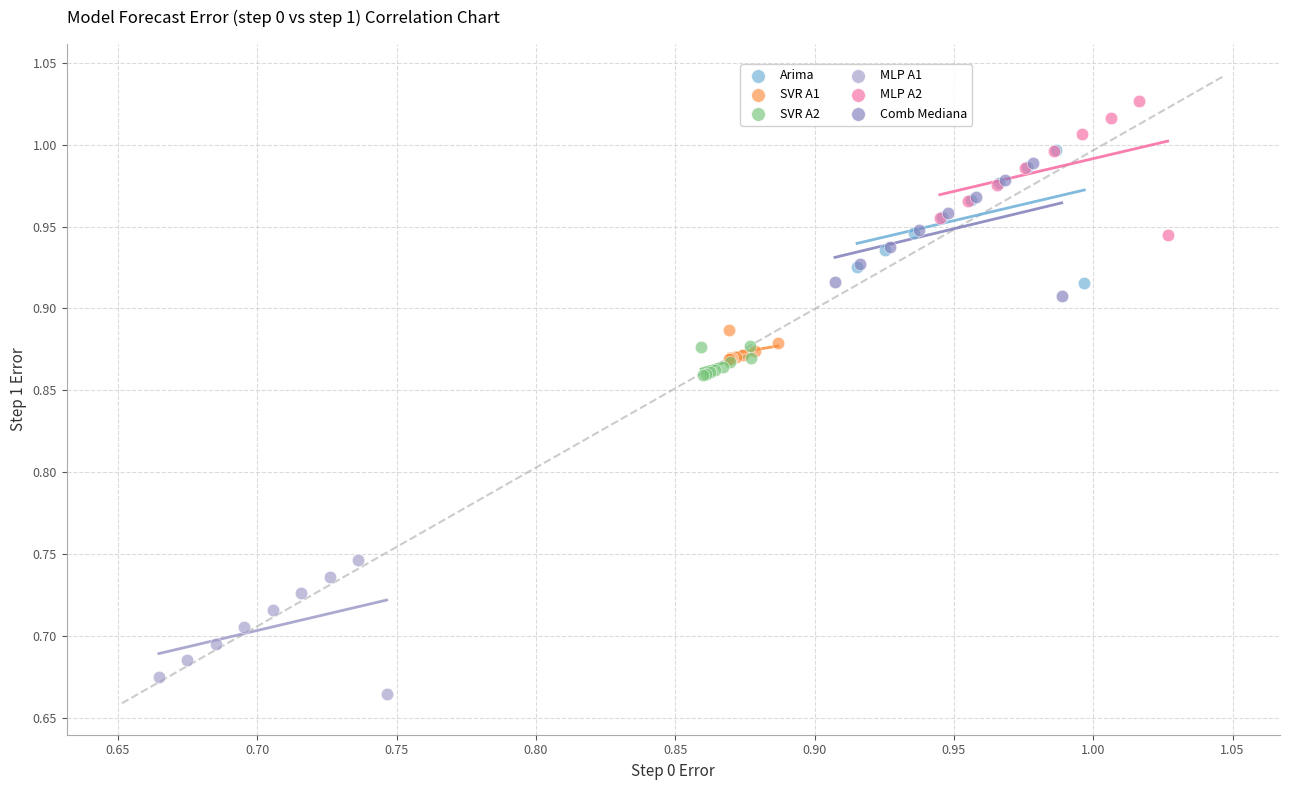

Which series contains the lowest Y value?

MLP A1